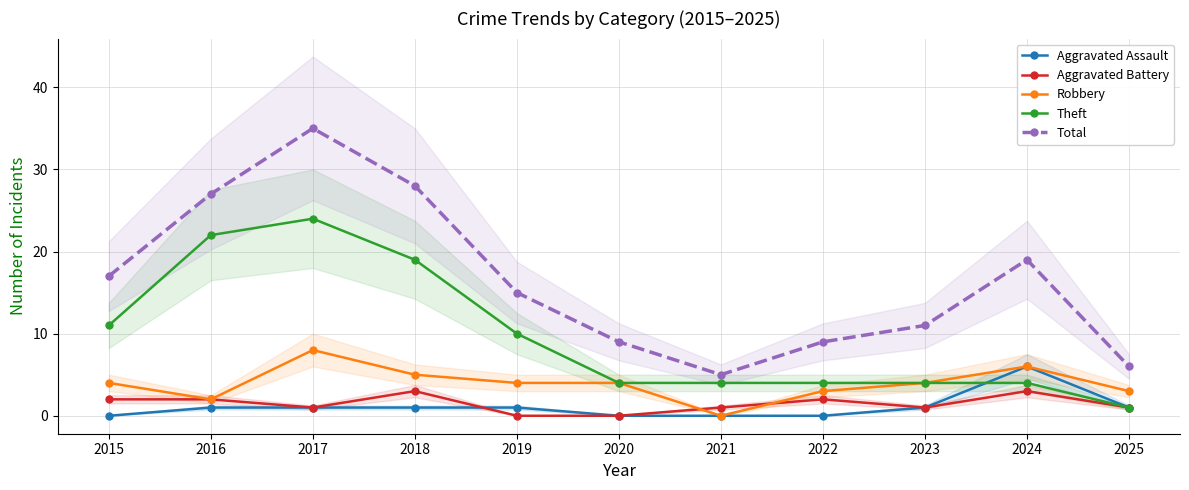

At which category does Total reach its first local peak?

2017